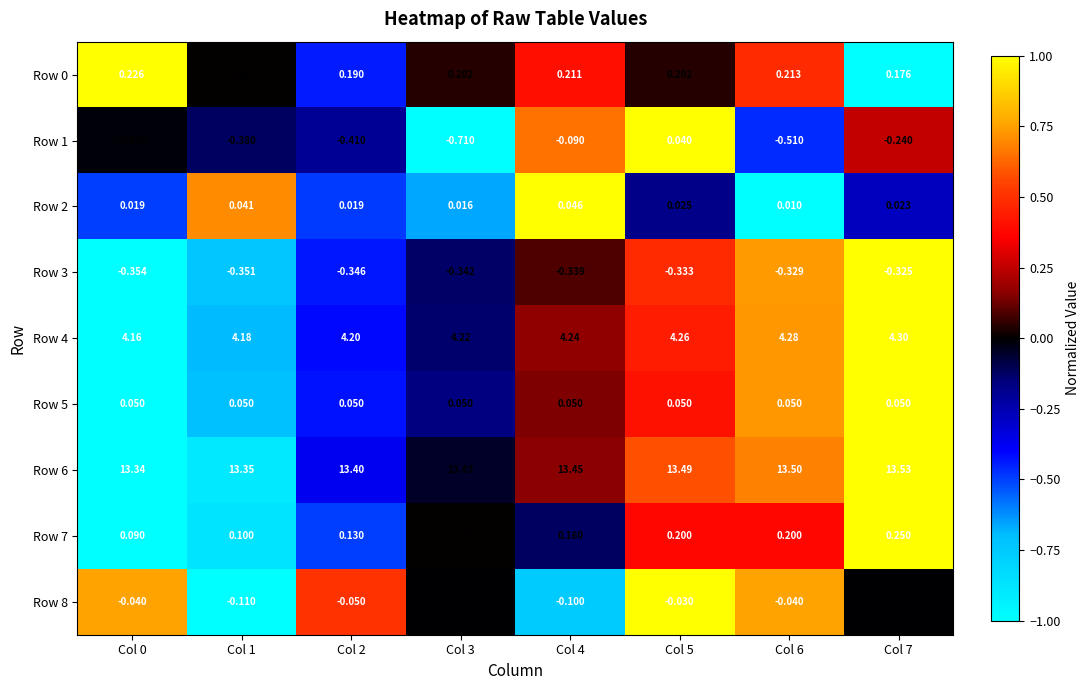

Is the value of Row 1 at Col 4 greater than the value of Row 8 at Col 0?

No